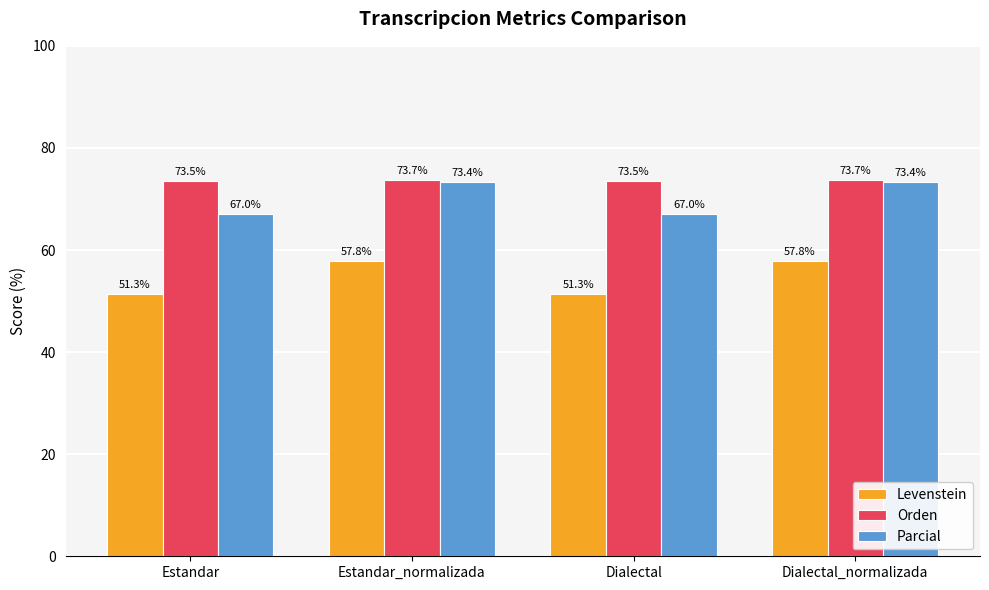

Rank the series by their maximum value, from highest to lowest.

Orden, Parcial, Levenstein